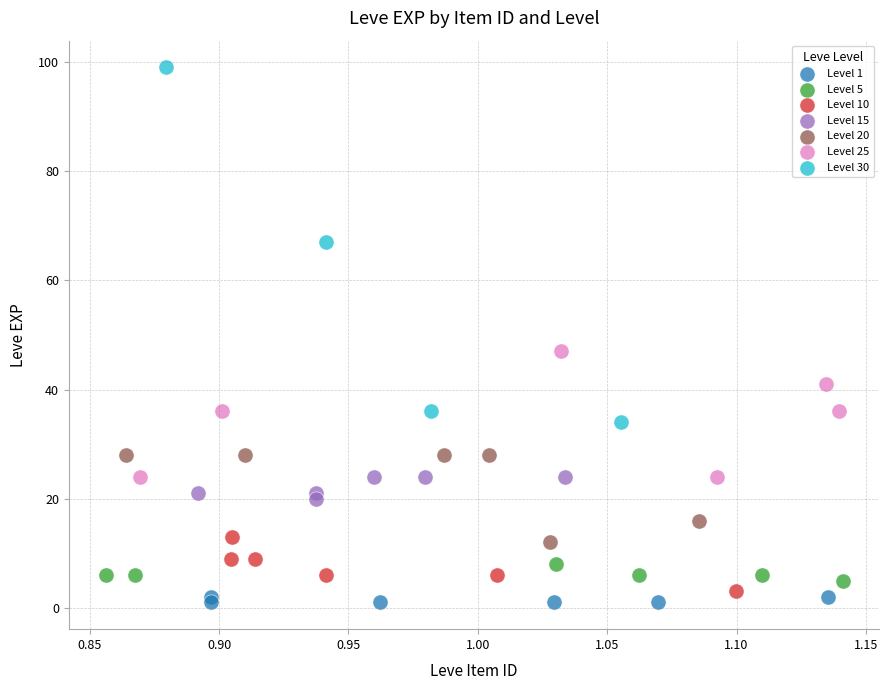

Which series contains the lowest Y value?

Level 1